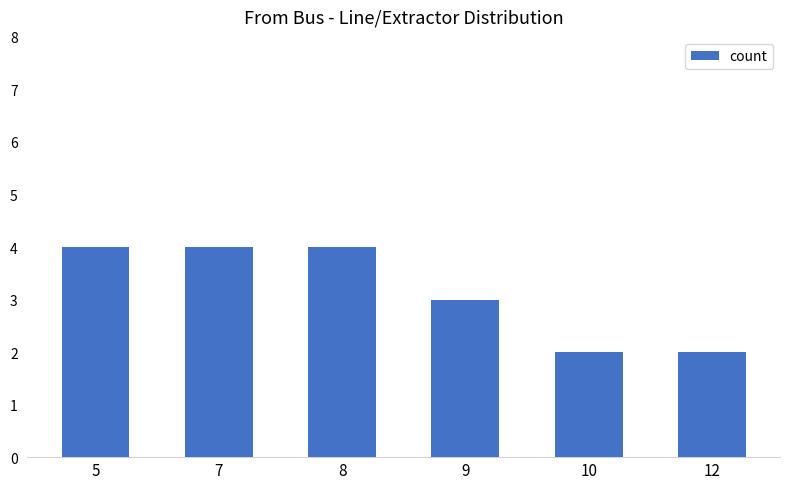

What is the ratio of the value at 5 to the value at 10?

2.0